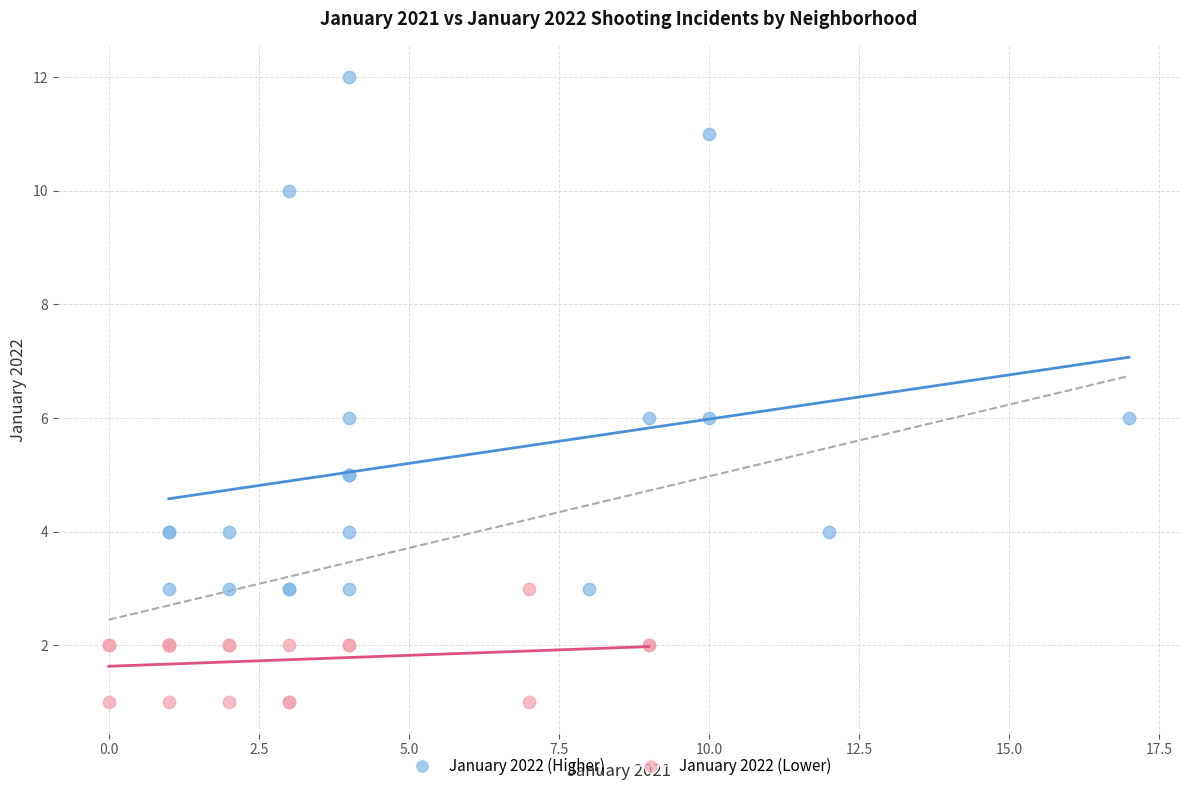

Which series has the widest spread of Y values?

January 2022 (Higher)